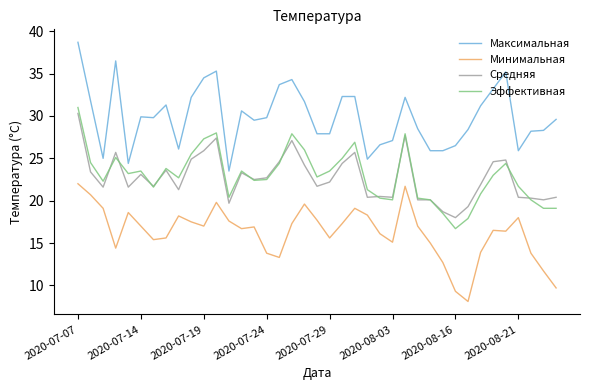

What are all the series names shown in the legend?

Максимальная, Минимальная, Средняя, Эффективная